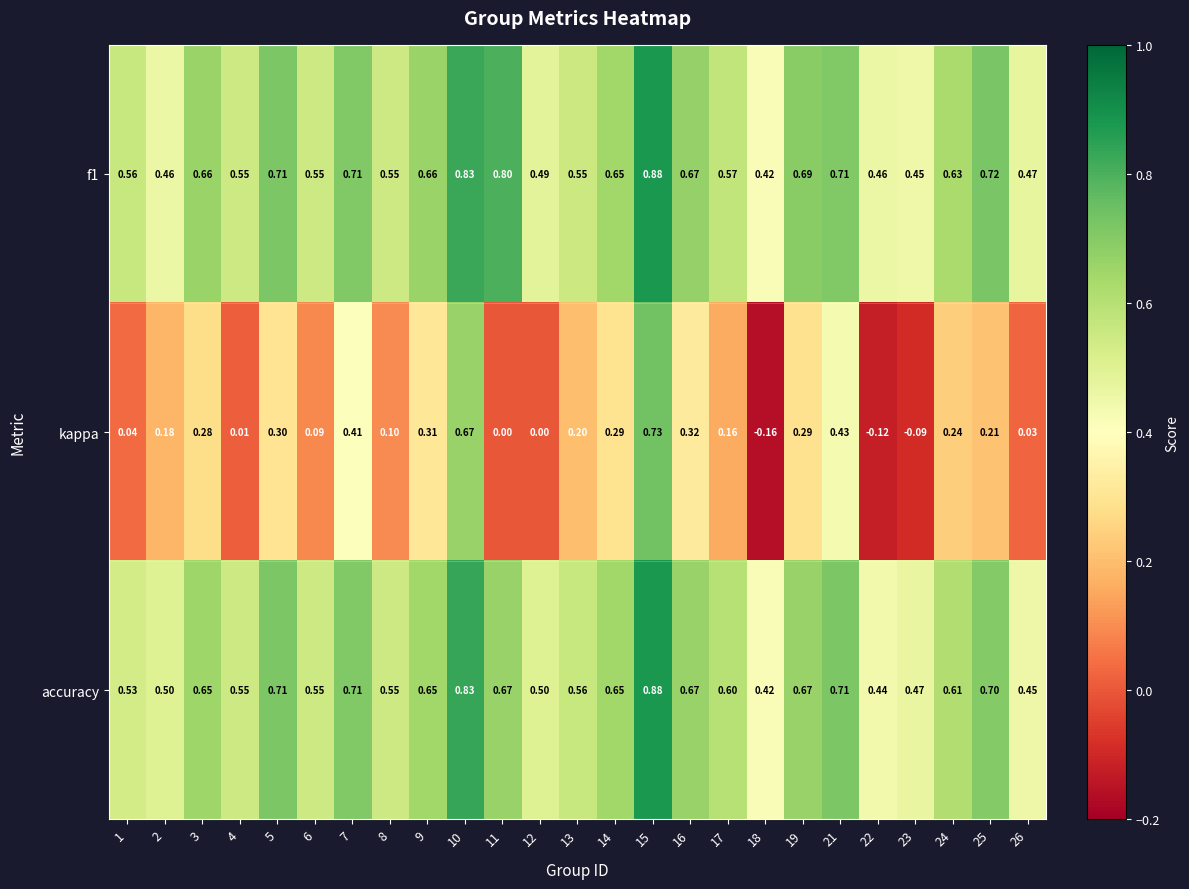

At which category is the sum across all series the highest?

15